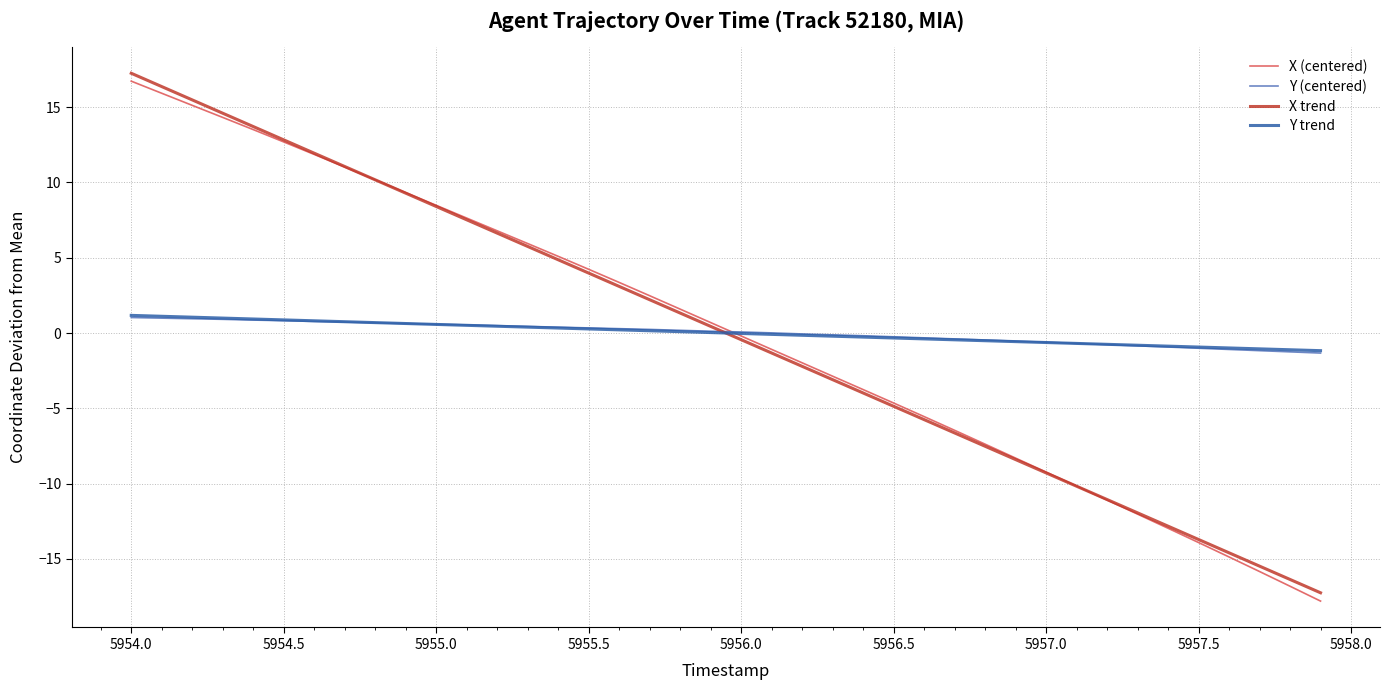

Is this an area chart (filled region under the line)?

No